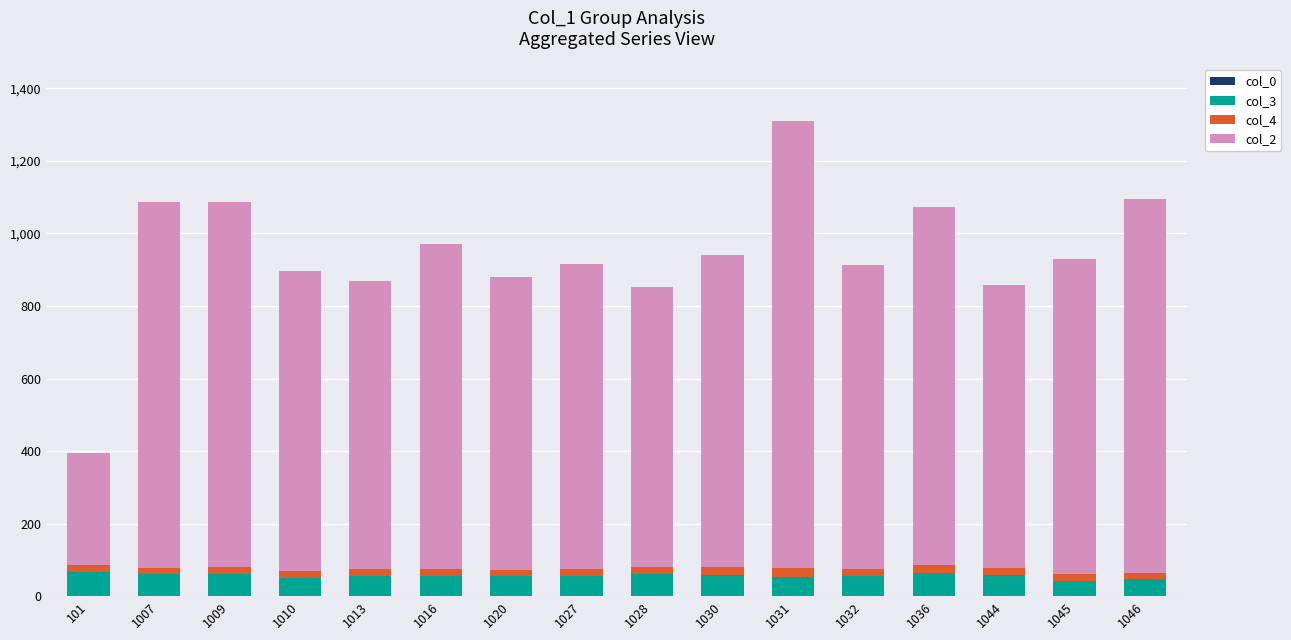

At which category is the sum across all series the highest?

1031